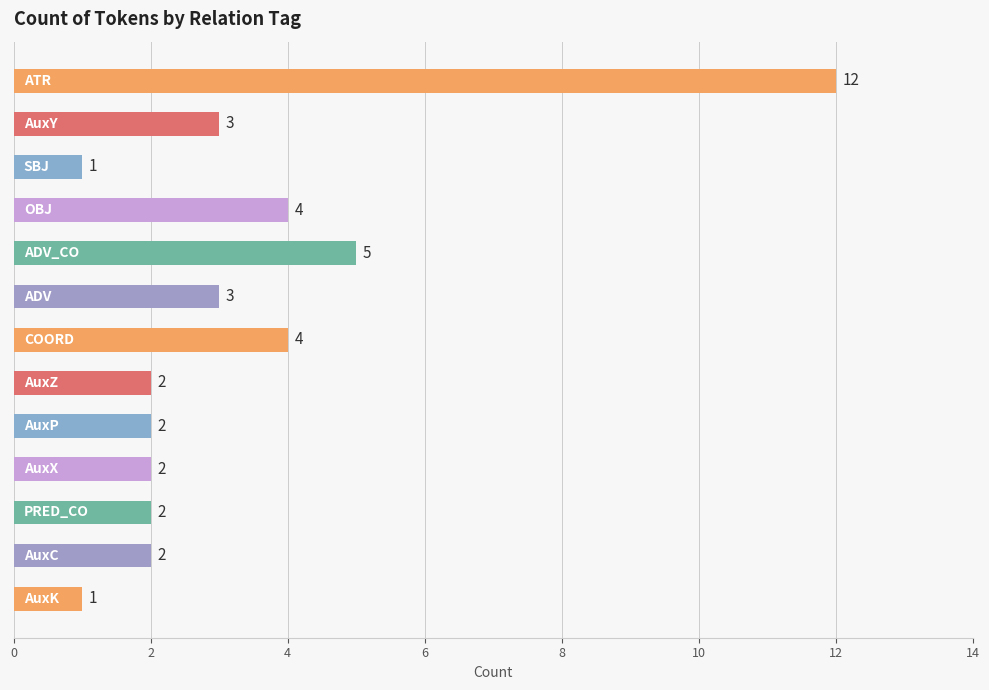

What is the value of the 4th bar from the top?

4